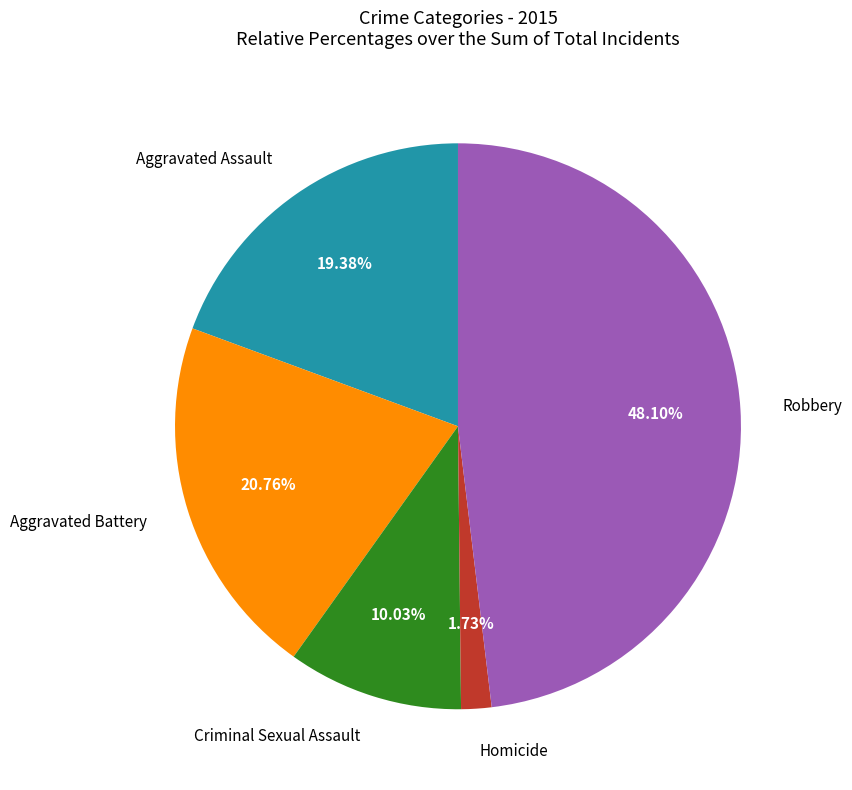

Count the number of slices in the pie.

5